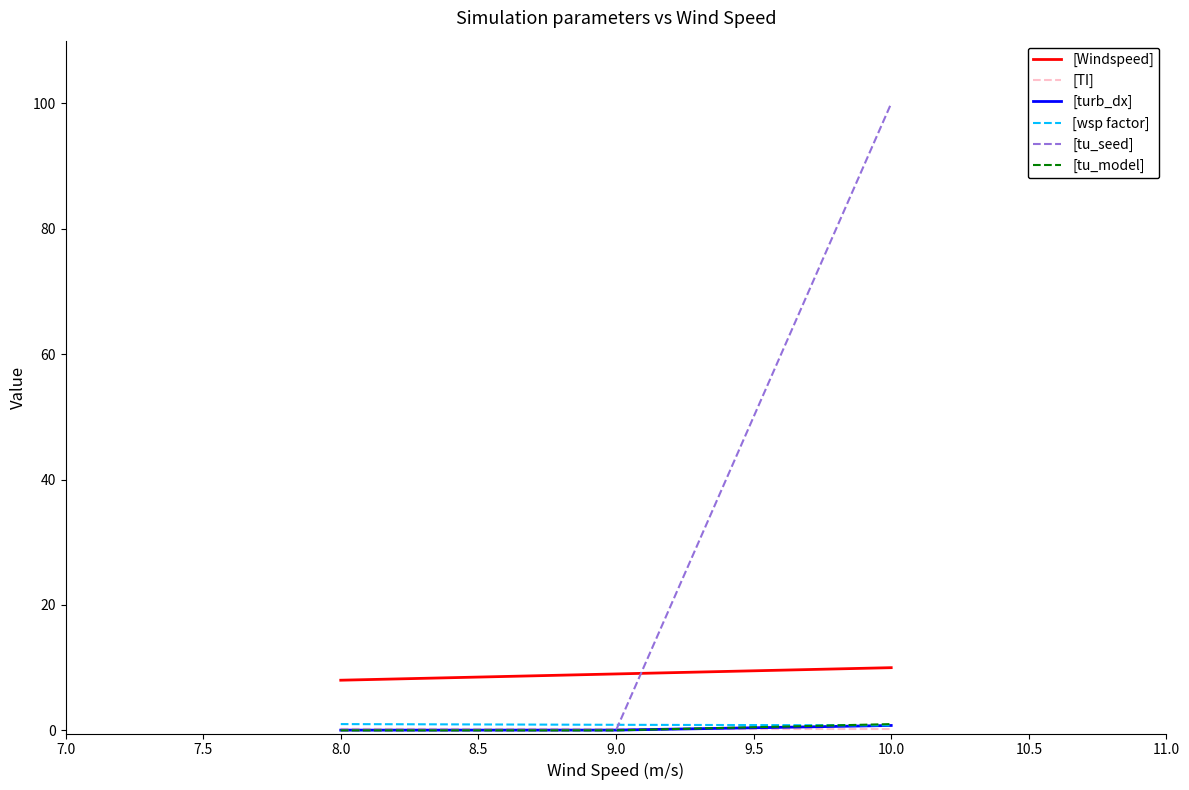

At which category does the chart reach its peak across all series?

10.0